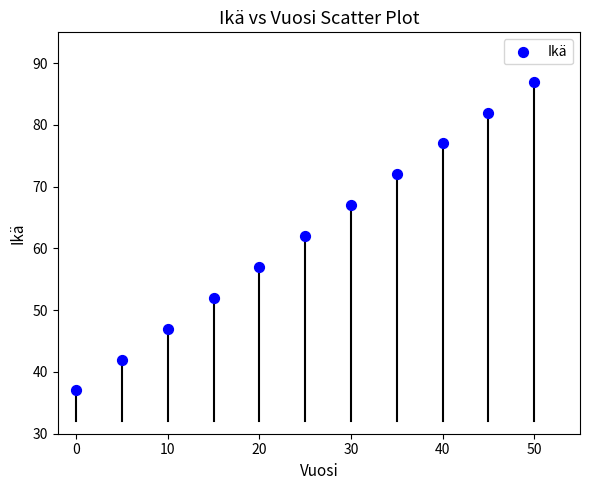

What is the average X value?

25